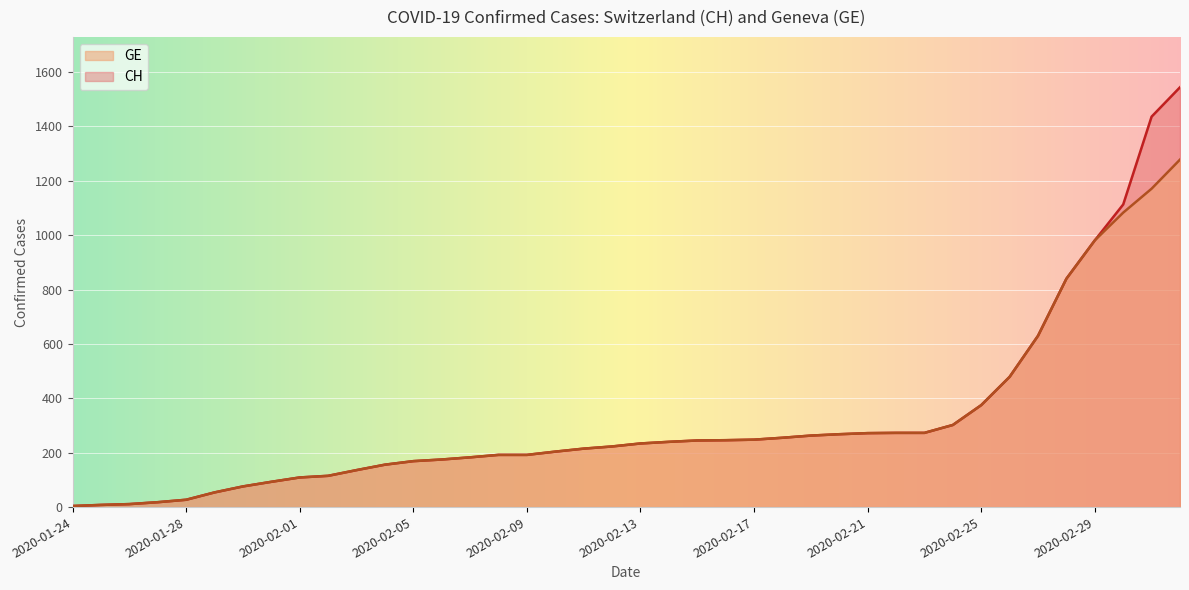

At which label does CH first exceed 234?

2020-02-14